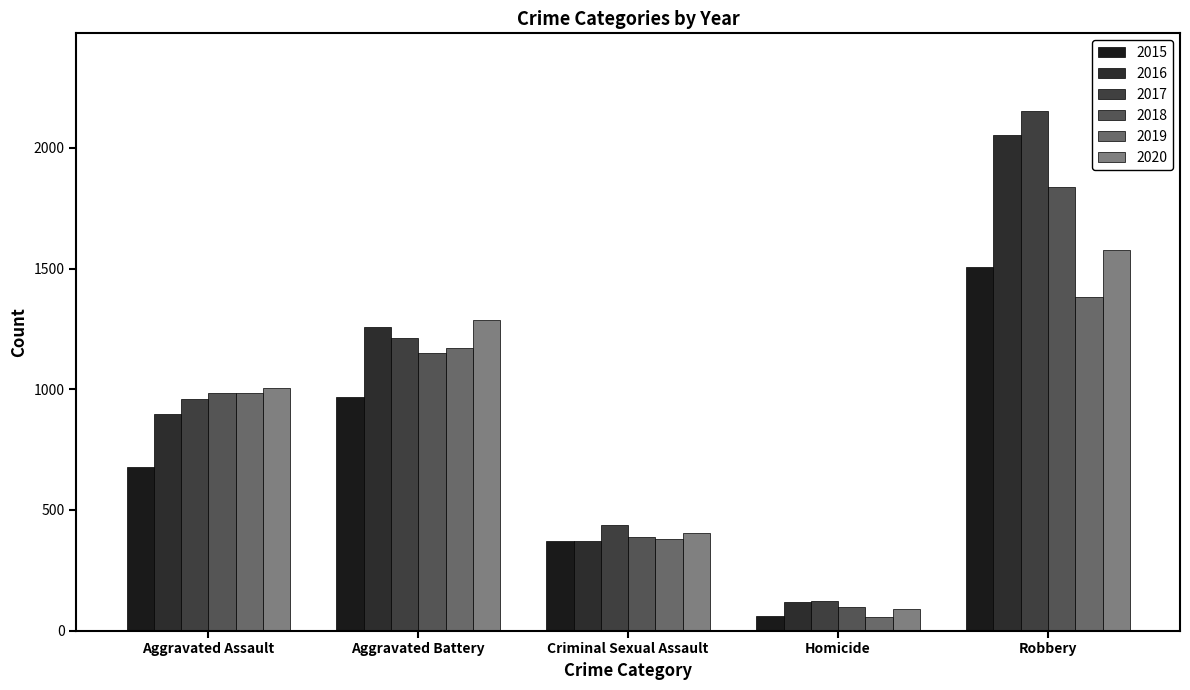

Count the number of categories in the chart.

5